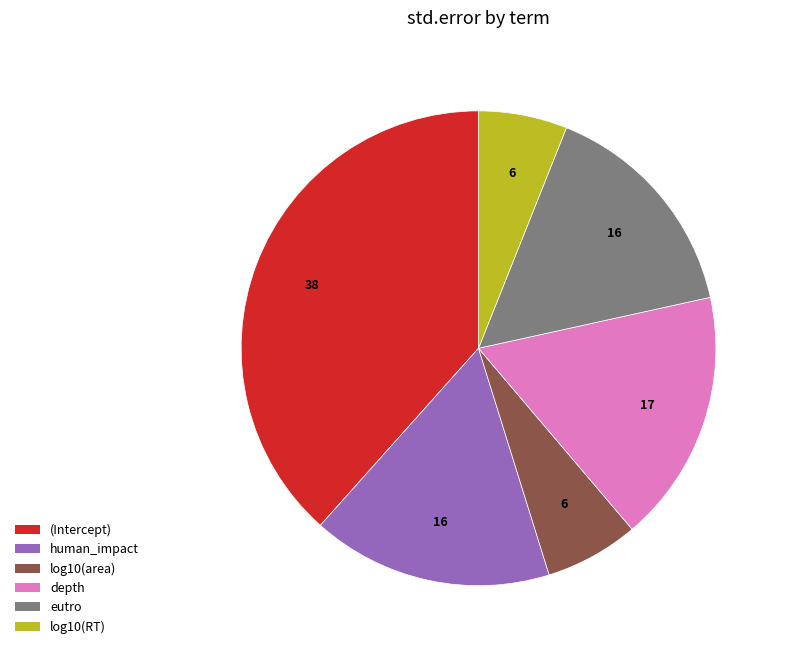

Does any single category account for the majority?

No